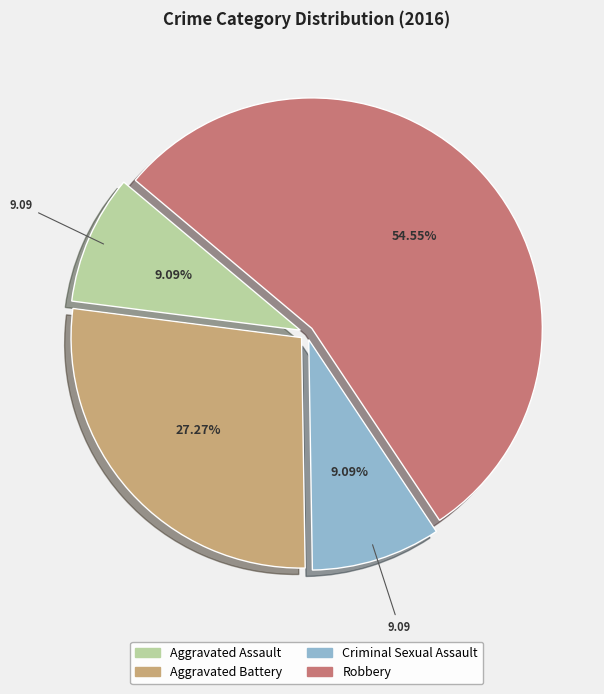

To the nearest percent, what is the average slice percentage?

25%